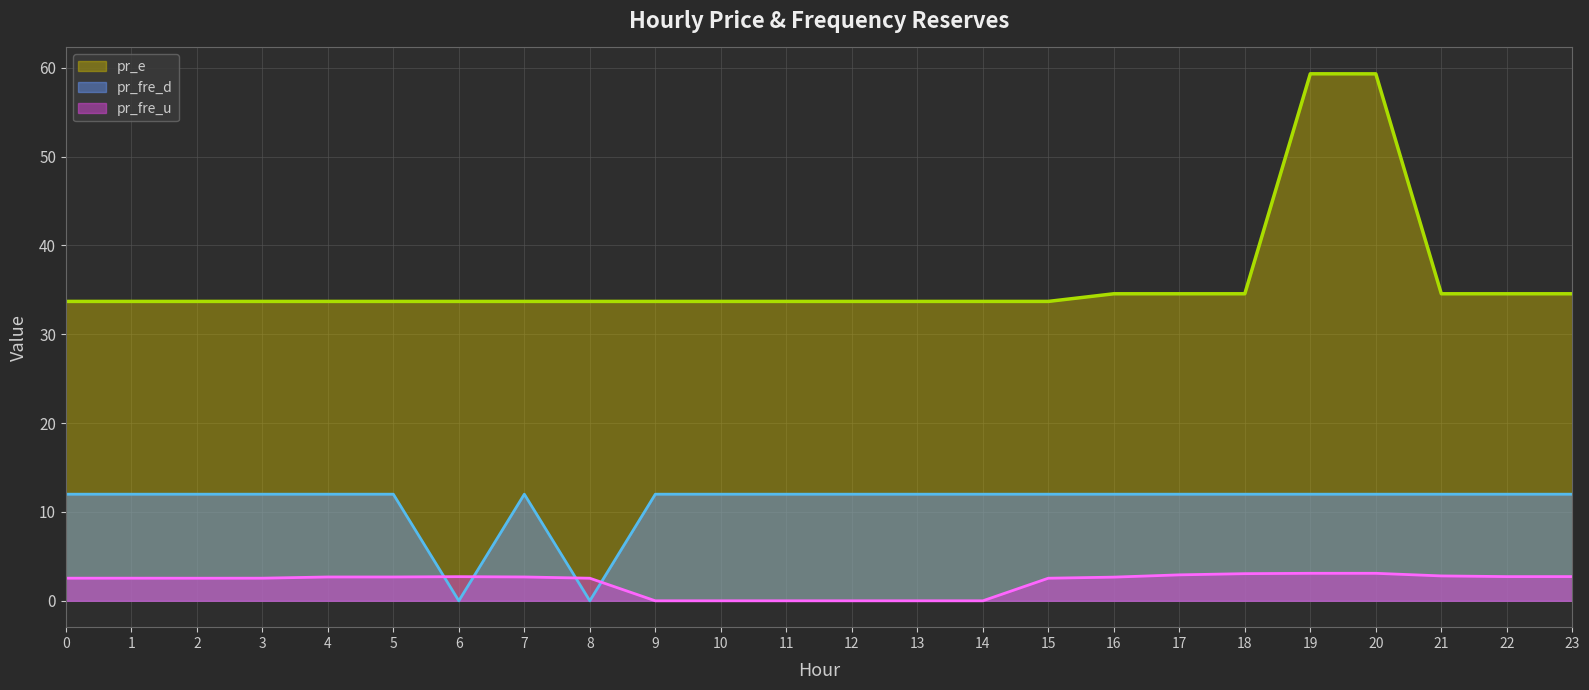

What is the difference between the maximum and minimum values in the pr_fre_d line series?

12.0